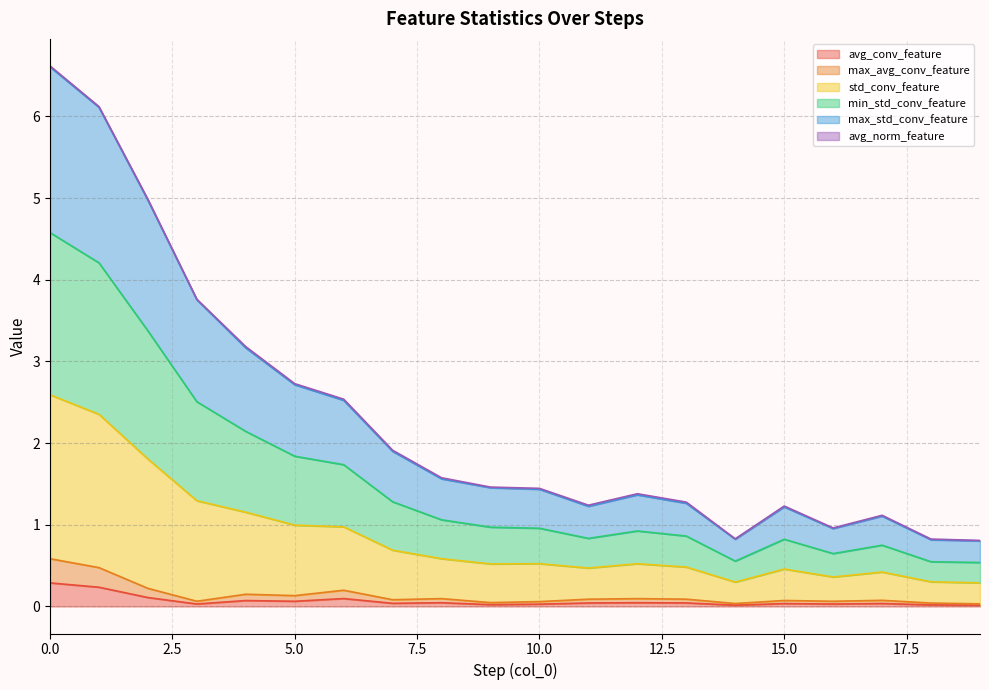

What is the maximum value for max_avg_conv_feature?

0.6